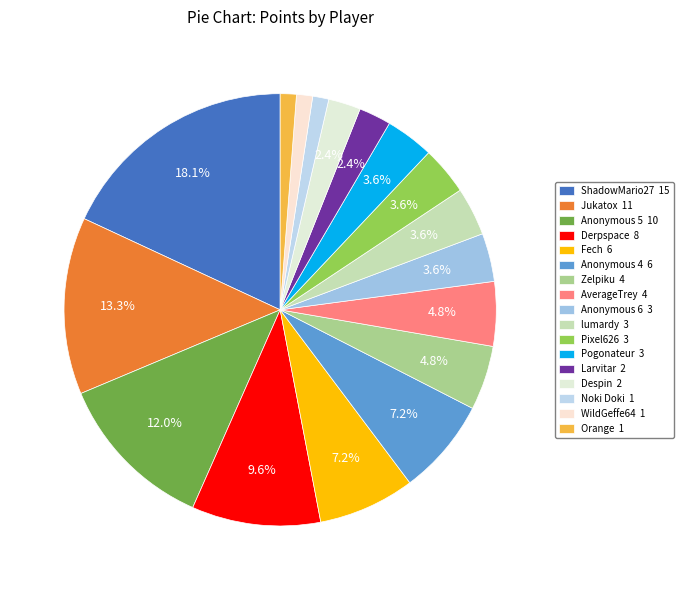

Rank the categories by value from lowest to highest.

Noki Doki, WildGeffe64, Orange, Larvitar, Despin, Anonymous 6, lumardy, Pixel626, Pogonateur, Zelpiku, AverageTrey, Fech, Anonymous 4, Derpspace, Anonymous 5, Jukatox, ShadowMario27